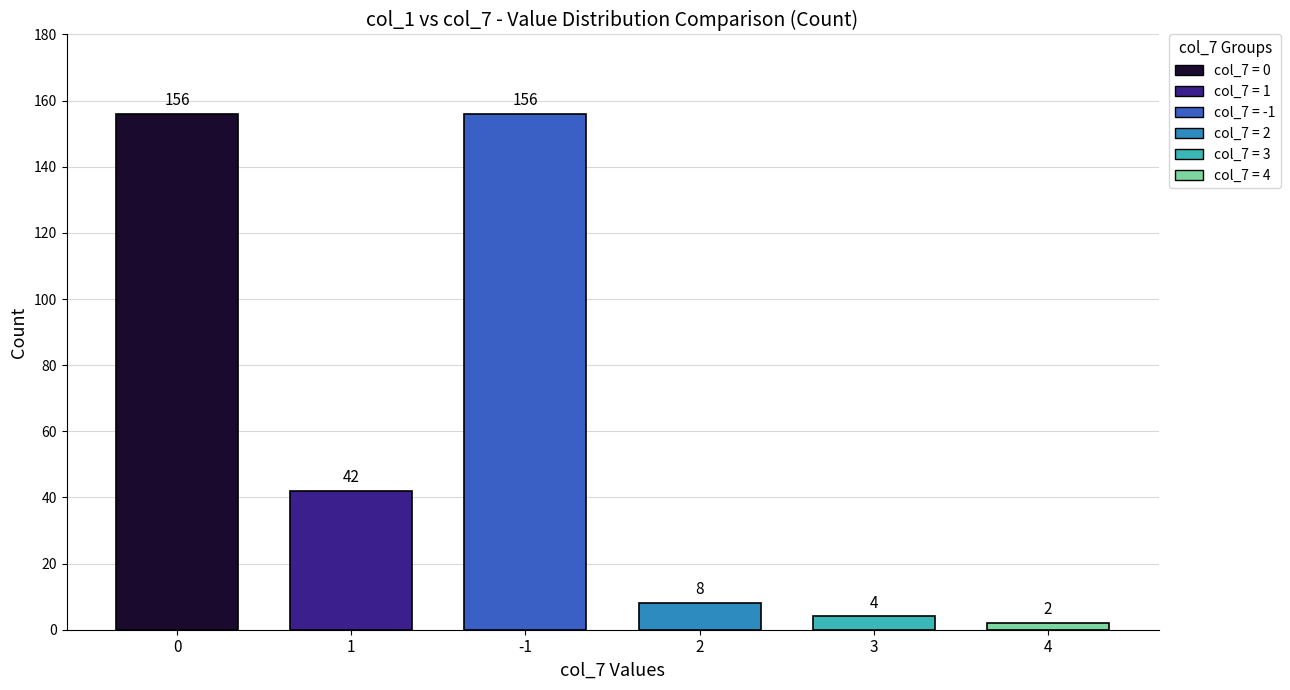

At which category does the chart reach its minimum across all series?

col_7 = 4